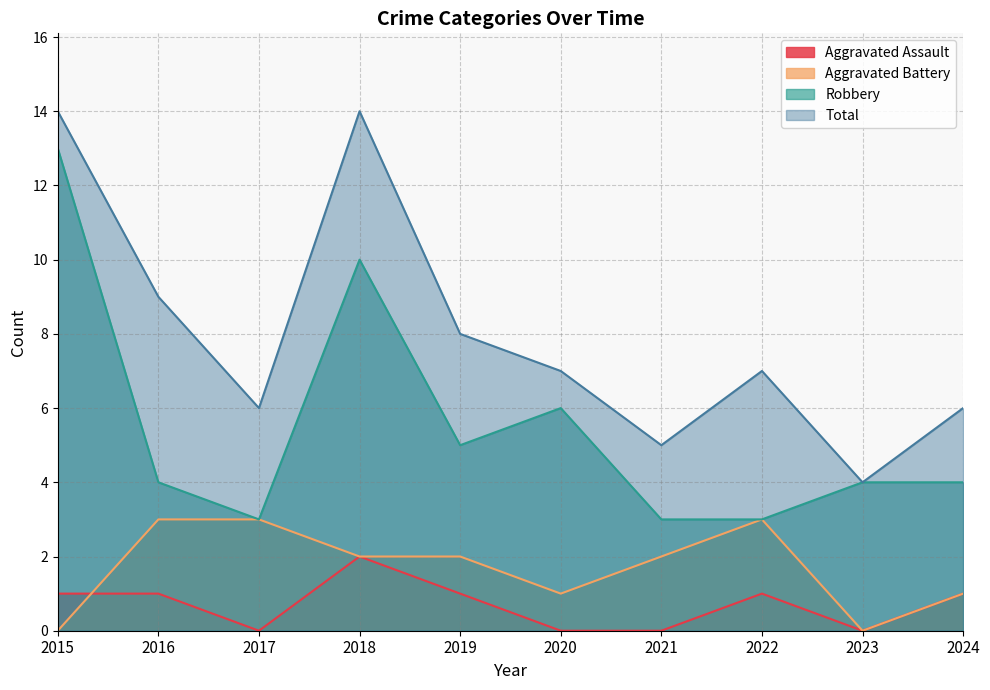

What is the difference between the second highest and minimum values in the Aggravated Battery series?

3